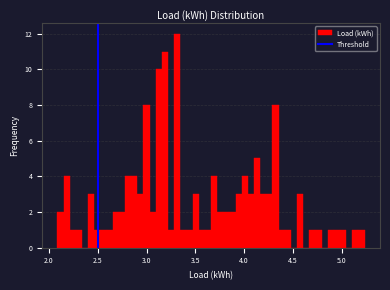

Read against the x-axis, roughly where is the centre of the tallest bar?

3.30